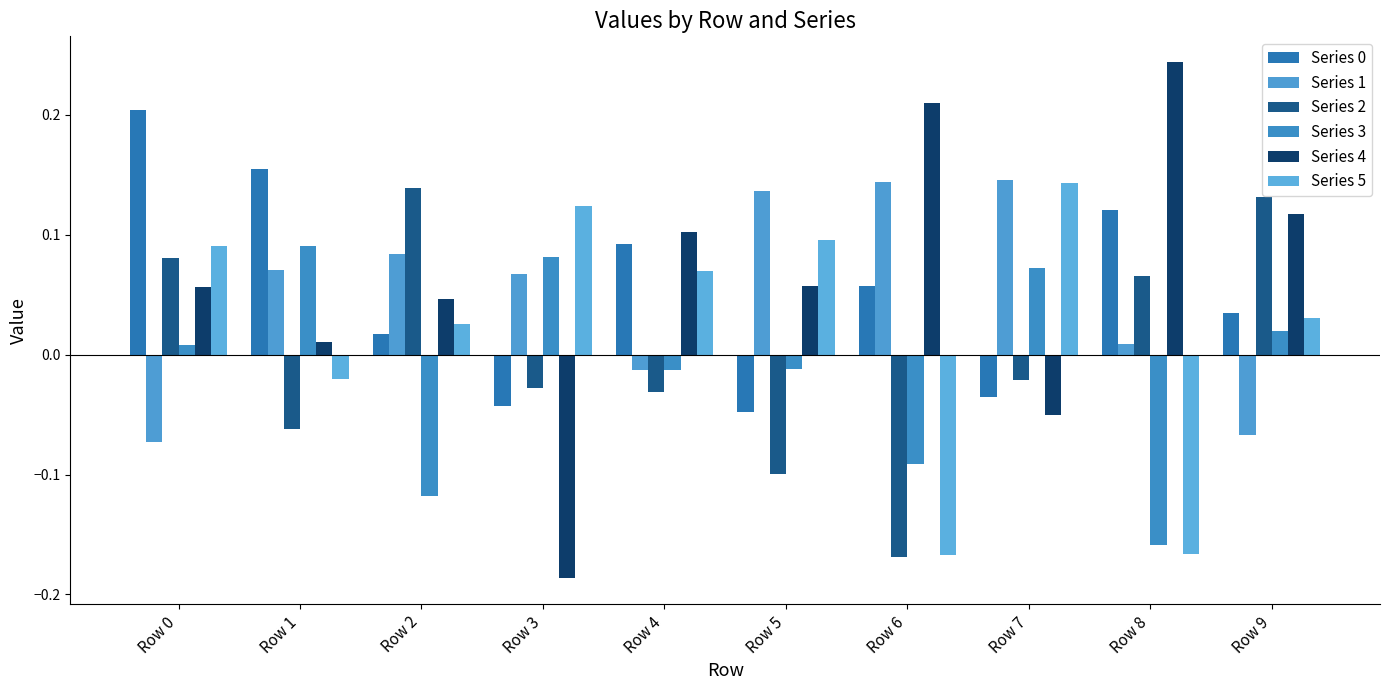

At which category is the sum across all series the highest?

Row 0